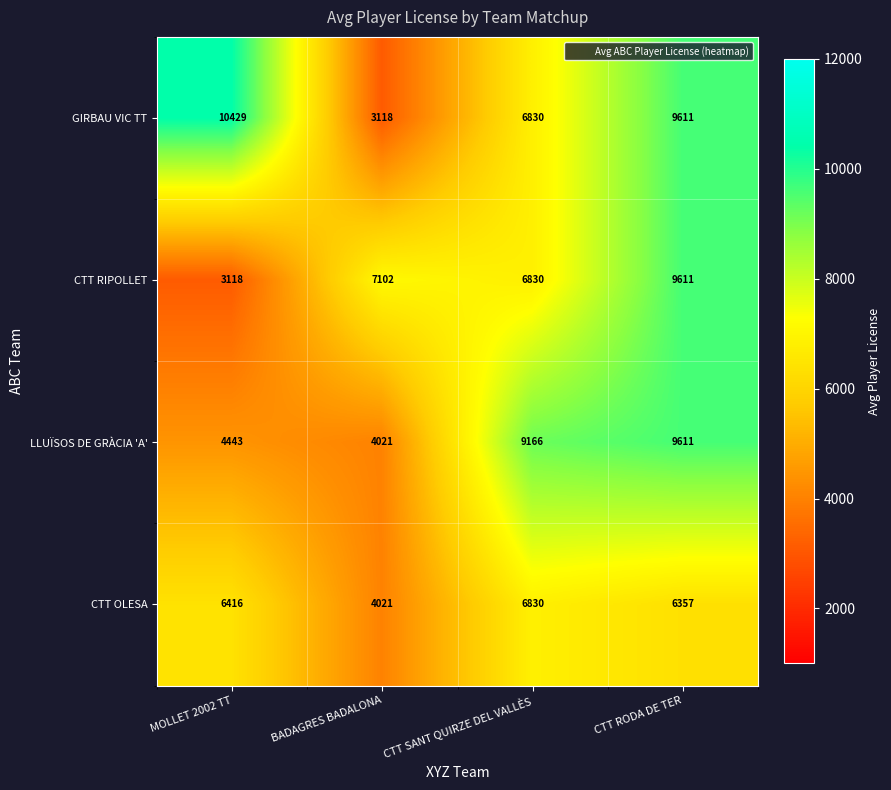

What is the maximum value shown in the chart?

10429